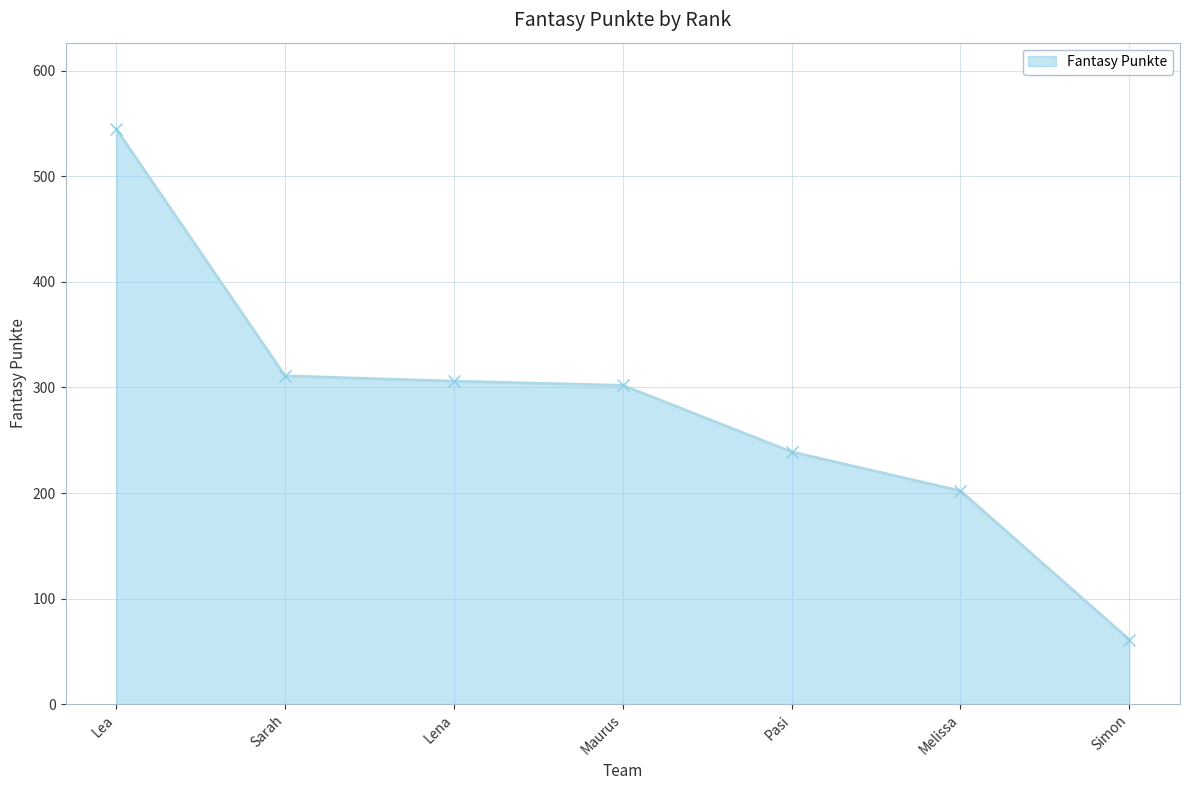

Where does the data first go above 302?

Lea